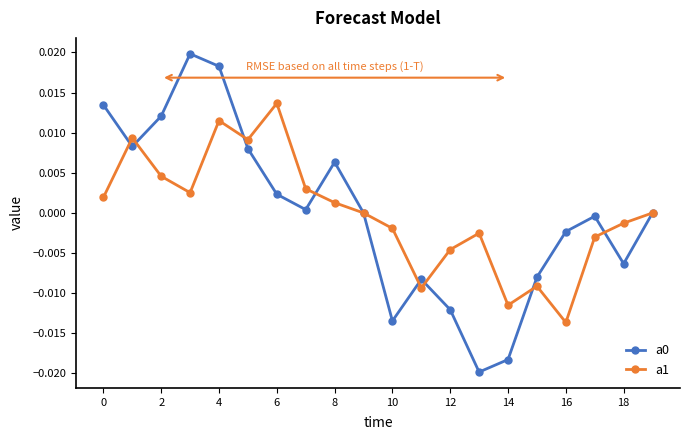

True or false: a0 and a1 intersect in this chart.

True